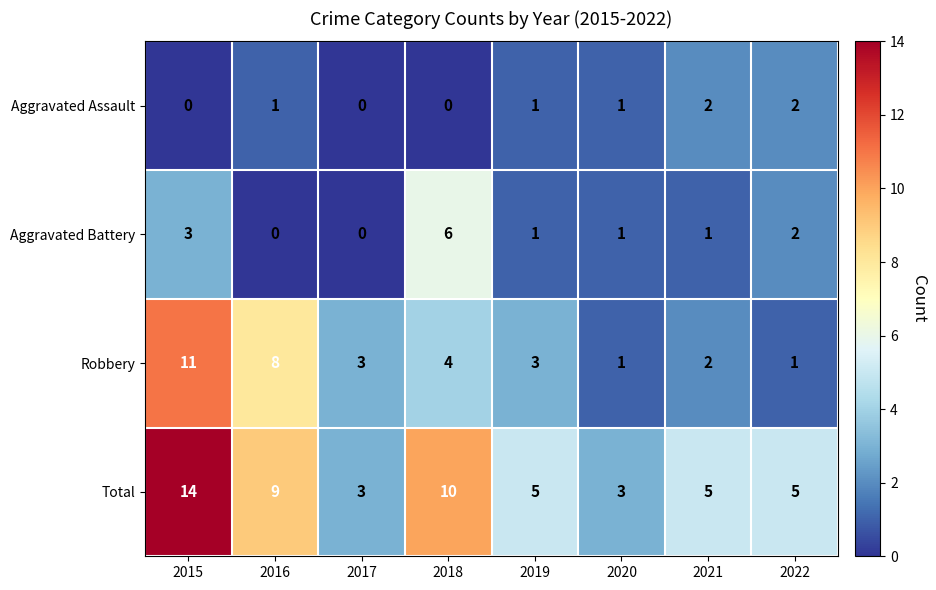

Which series changed the most between 2015 and 2020?

Total